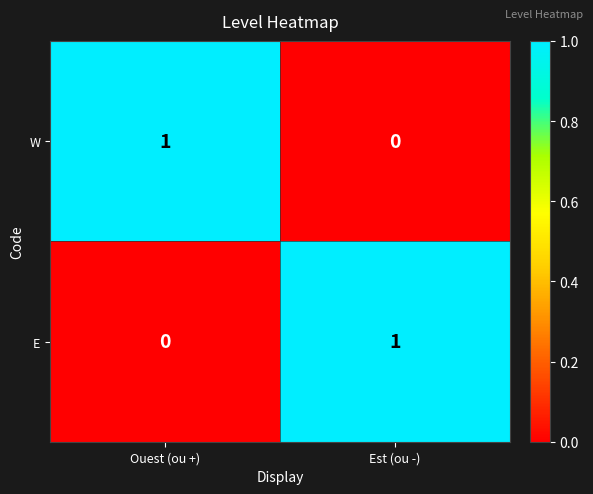

Reading left to right, what are all the values shown in this chart?

W: Ouest (ou +)=1	Est (ou -)=0
E: Ouest (ou +)=0	Est (ou -)=1